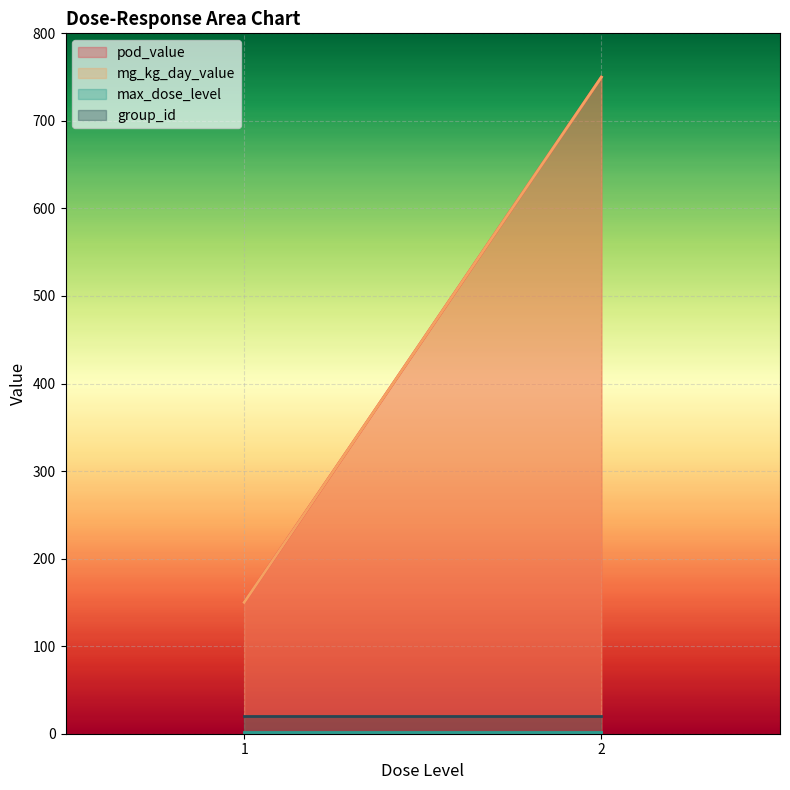

Which series changed the most between 1 and 2?

pod_value